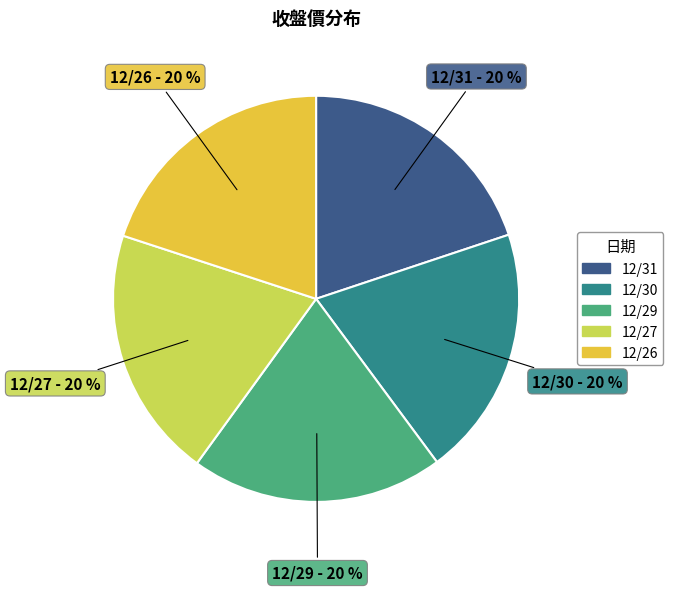

Is there a majority slice in this chart?

No